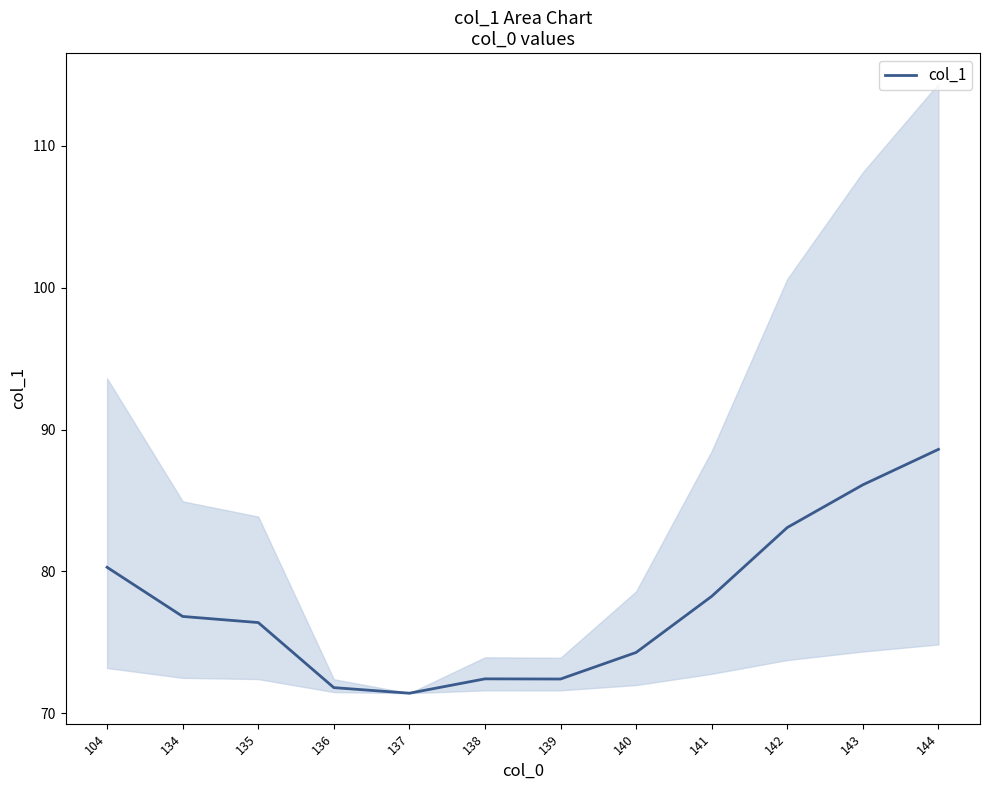

Where is the first local minimum?

137